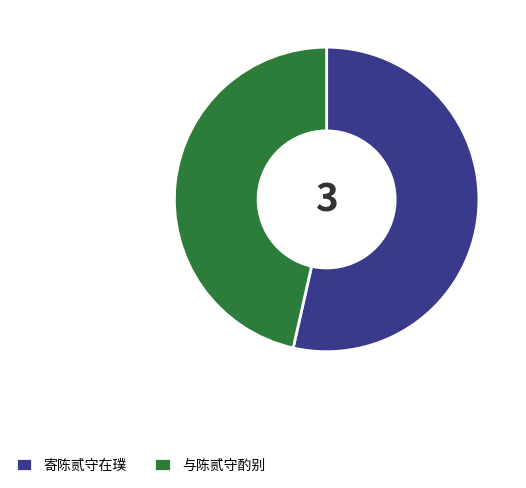

Do 寄陈贰守在璞 and 与陈贰守酌别 together represent more than half of the pie?

Yes